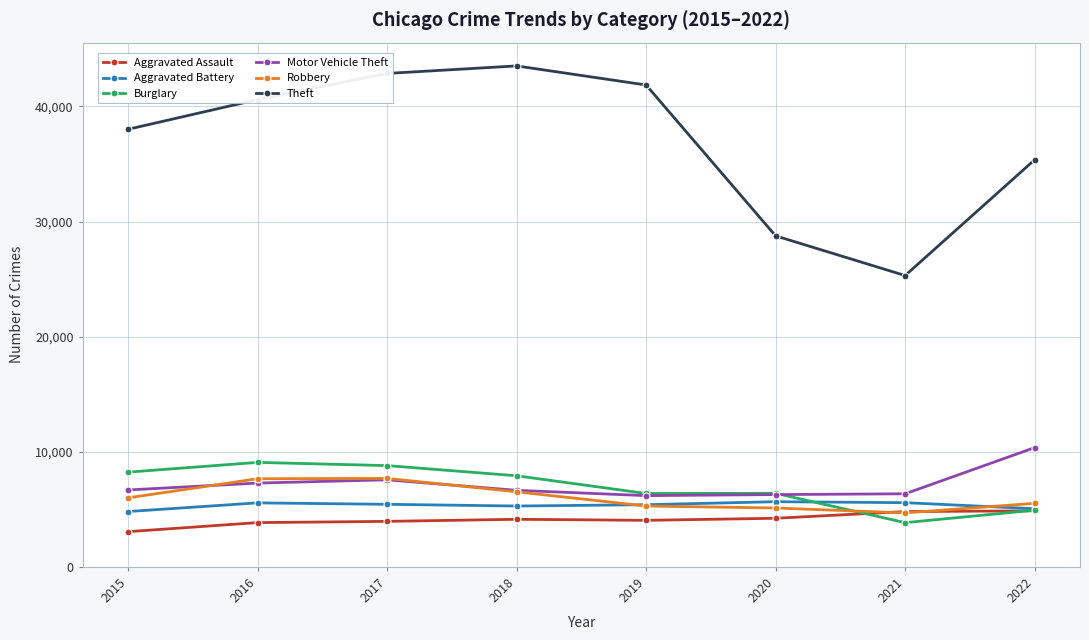

Which category has the lowest value across all series?

2015